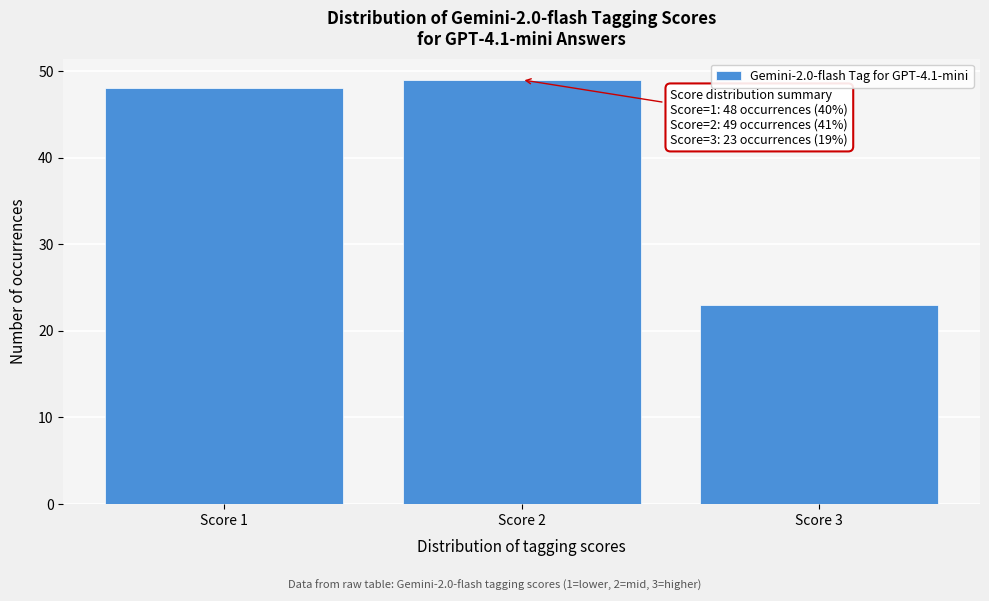

Which range on the x-axis has the tallest bar?

1.5 to 2.5